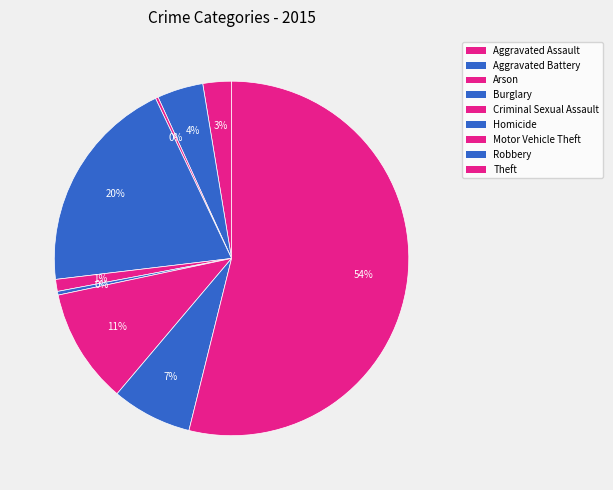

Between Burglary and Theft, which is larger?

Theft